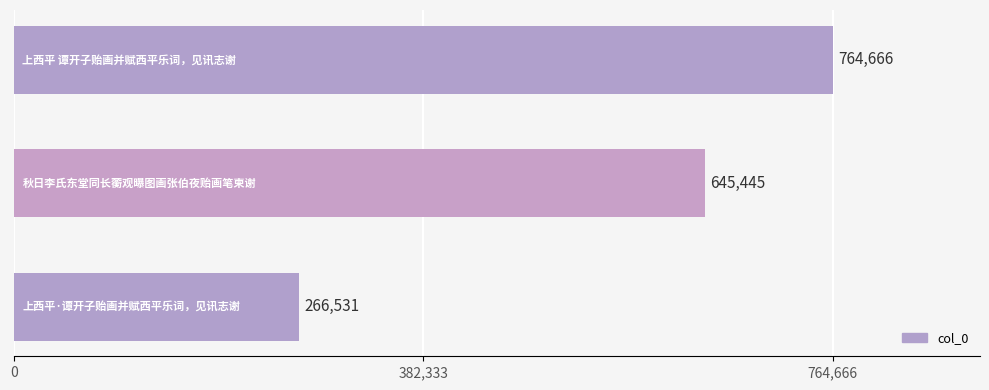

What is the sum of all values?

1676642